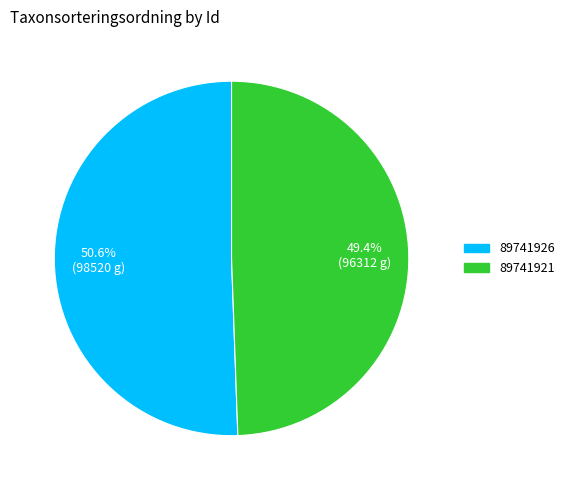

What percentage is the 89741921 slice, to the nearest percent?

49%